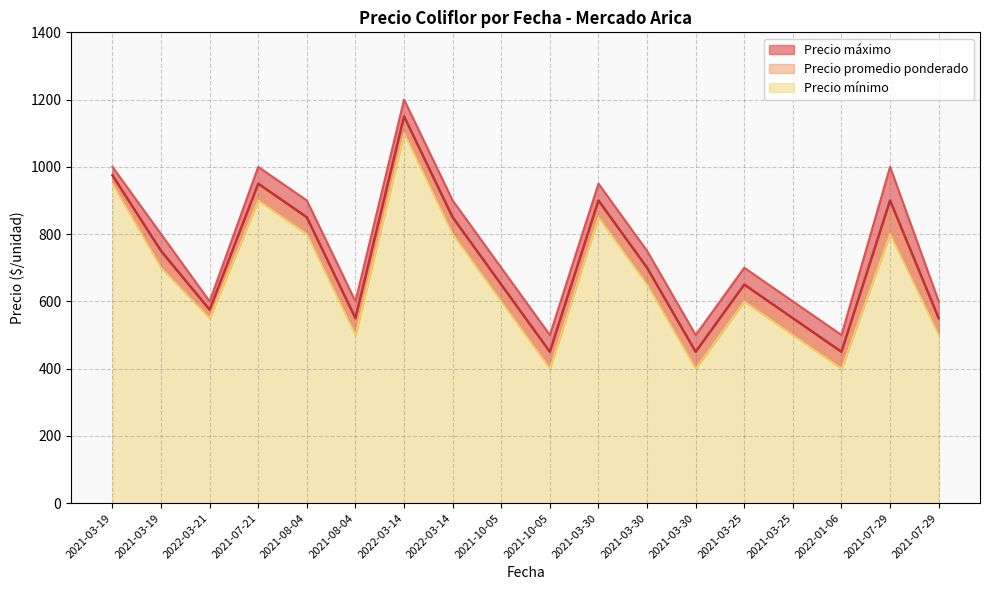

What is the difference between the maximum and second lowest values in the Precio máximo series?

700